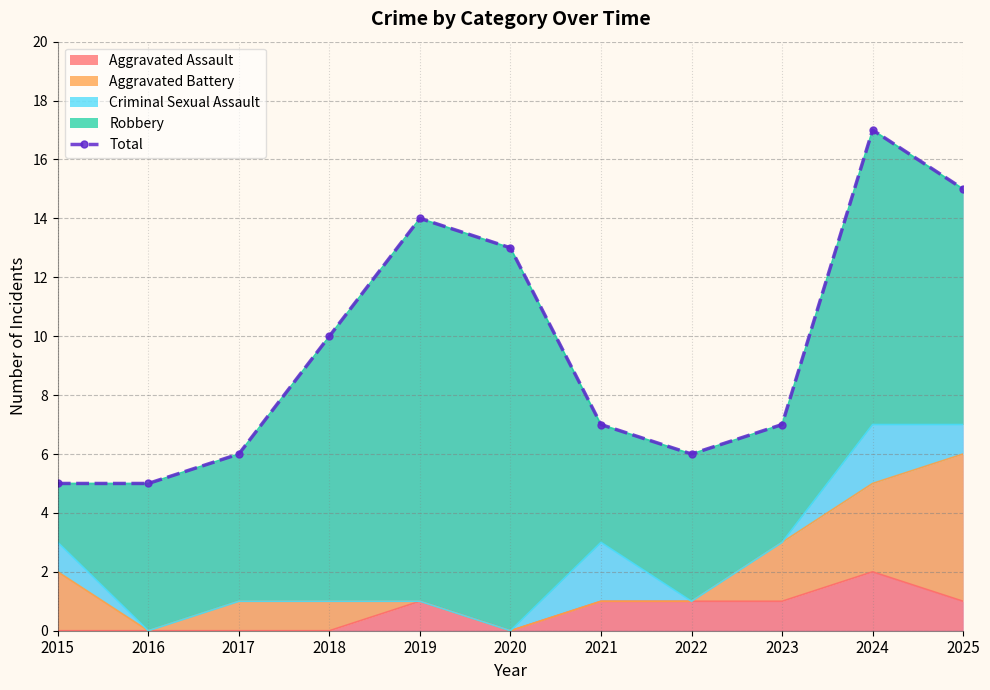

The value of Aggravated Assault at 2021 is 1. True or false?

True